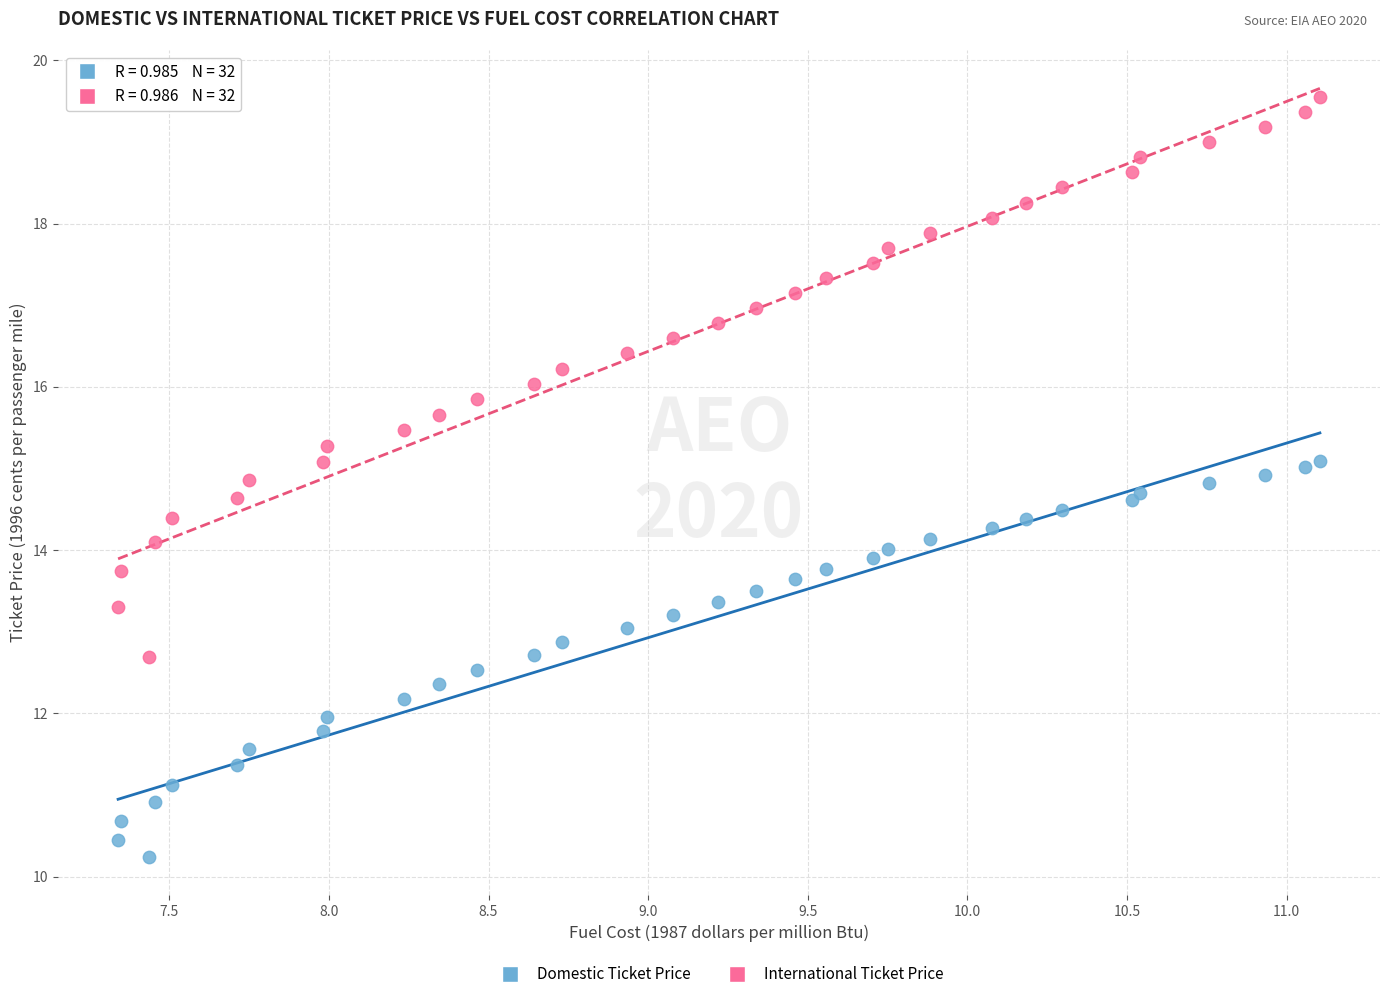

What is the X range (max minus min) for the scatter plot?

3.8